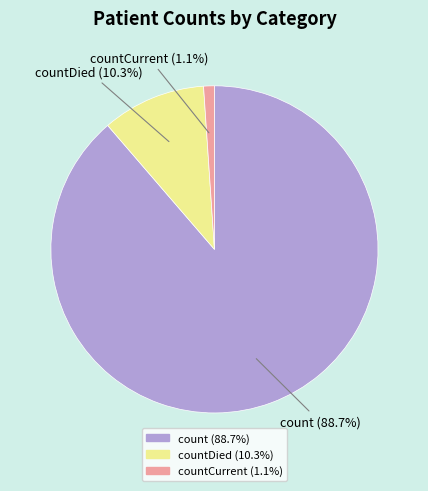

What portion of the pie excludes countDied (10.3%)?

89.7%